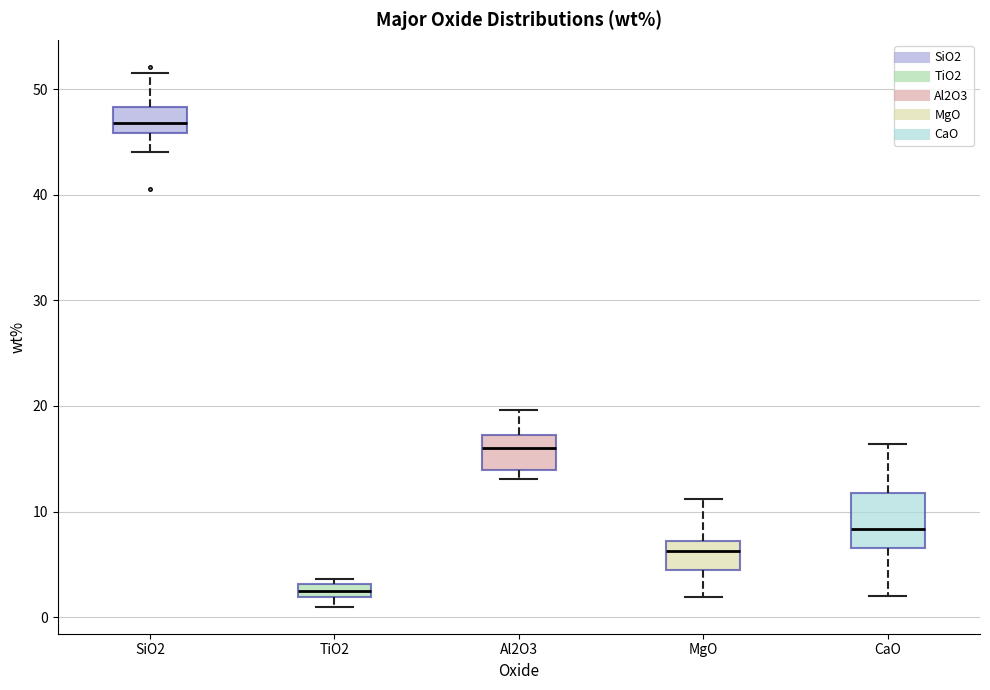

Which box is the tallest, from its lower edge to its upper edge?

CaO